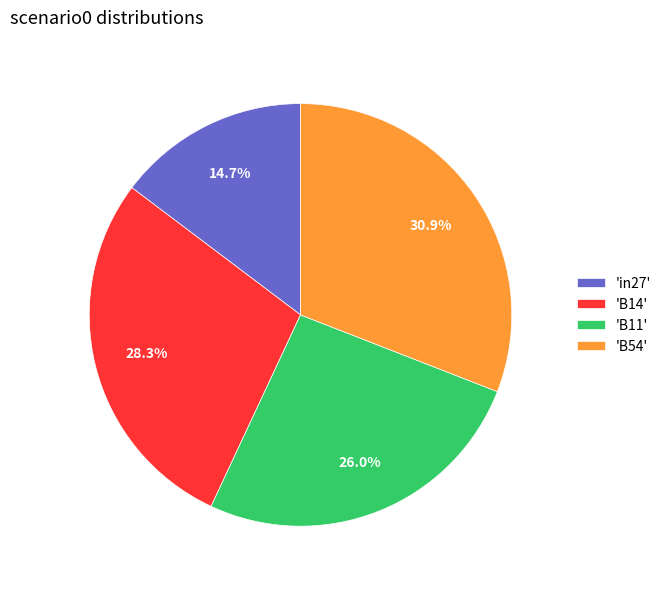

How many segments does this pie chart have?

4